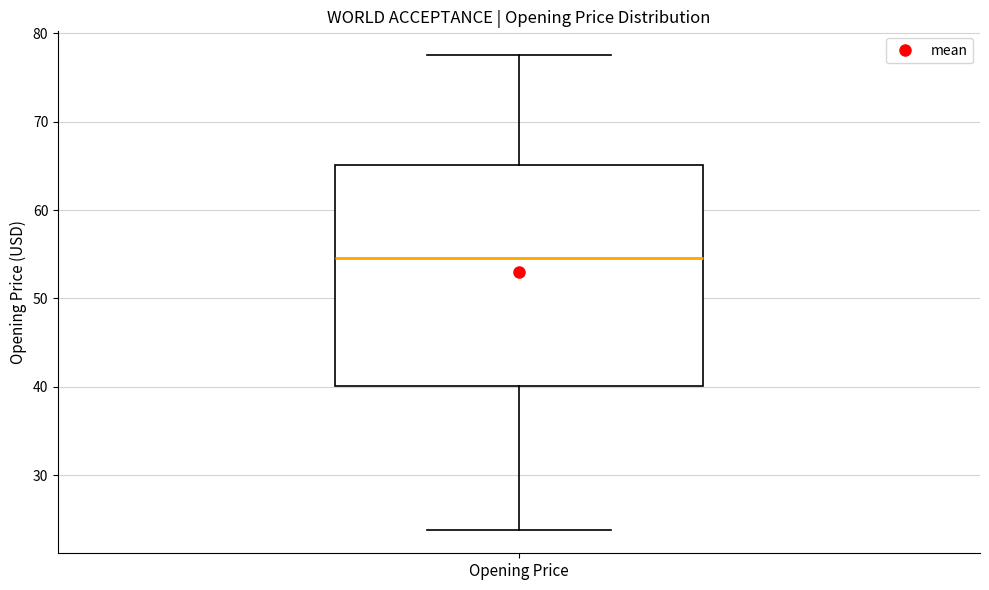

Where does the median line of the box for Opening Price sit on the y-axis? The values are not printed on the chart, so give them approximately, as read against the axis.

55